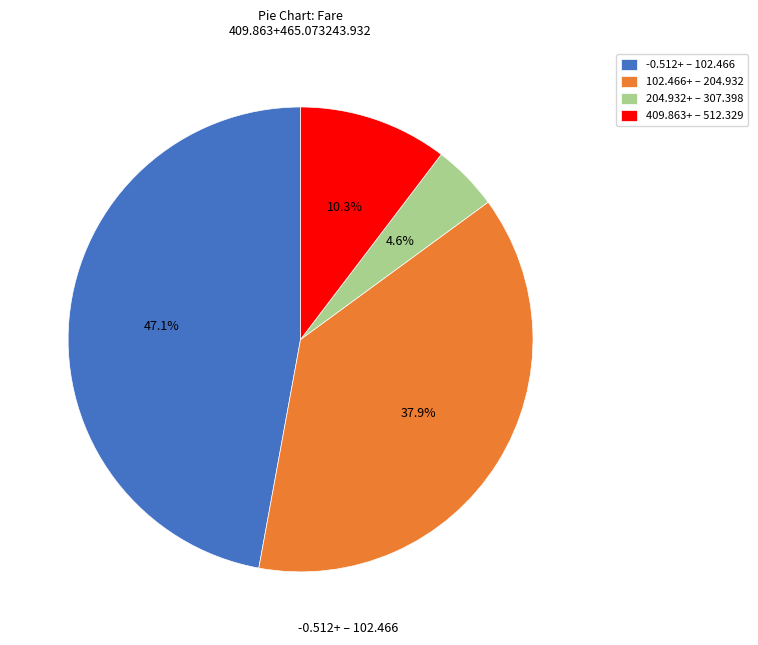

Rank the categories by value from lowest to highest.

204.932+ – 307.398, 409.863+ – 512.329, 102.466+ – 204.932, -0.512+ – 102.466